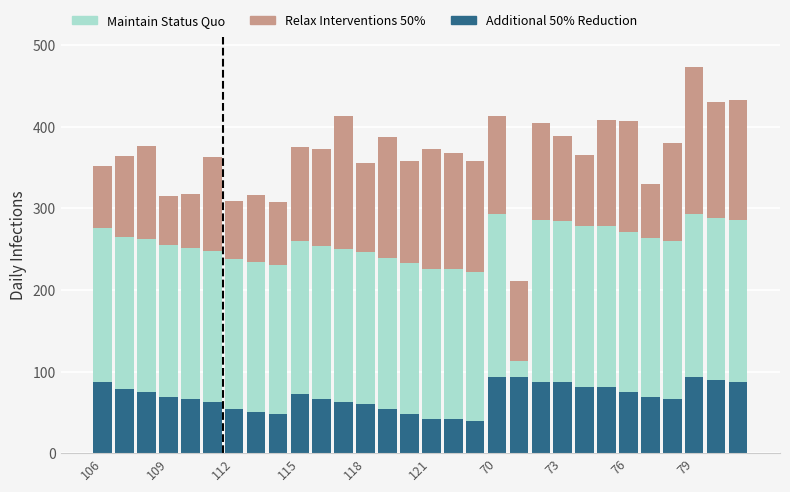

What is the average value of the Additional 50% Reduction series?

69.3